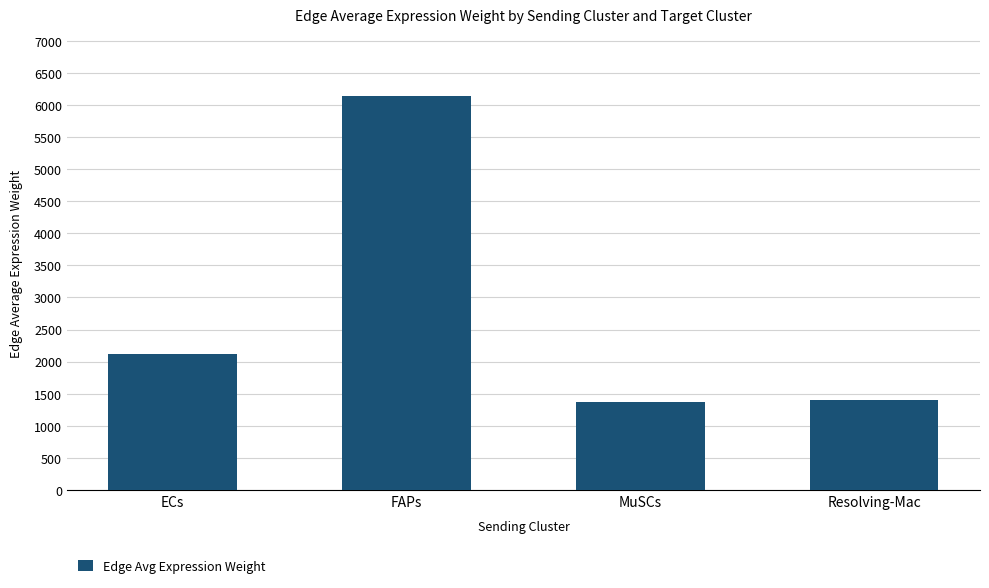

What is the sum of all values?

11029.7